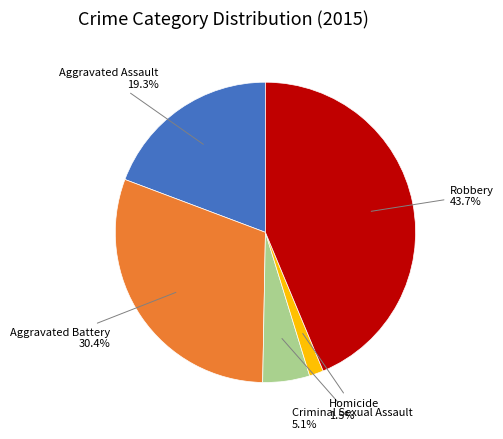

The Robbery slice represents 44% of the pie. True or false?

True